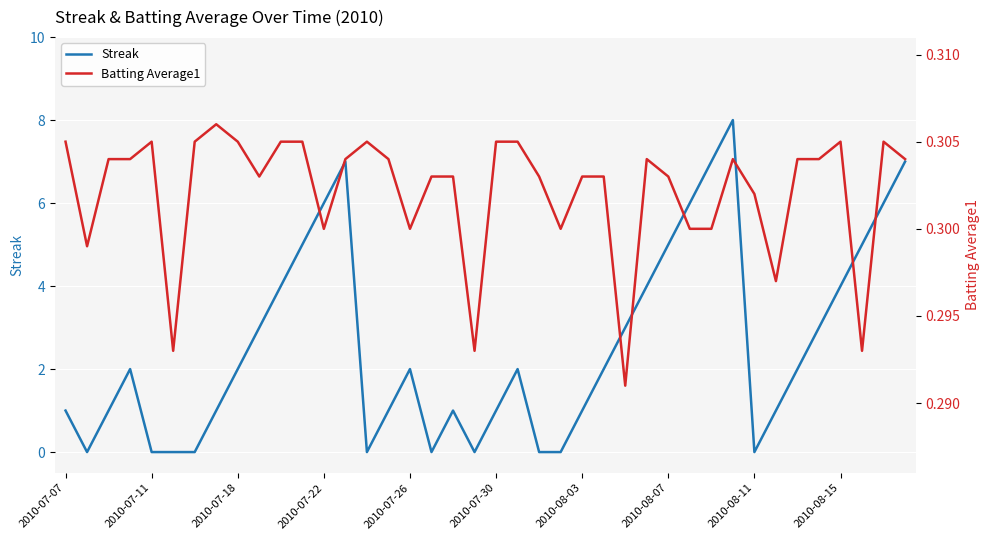

What is the highest value of the Streak series?

8